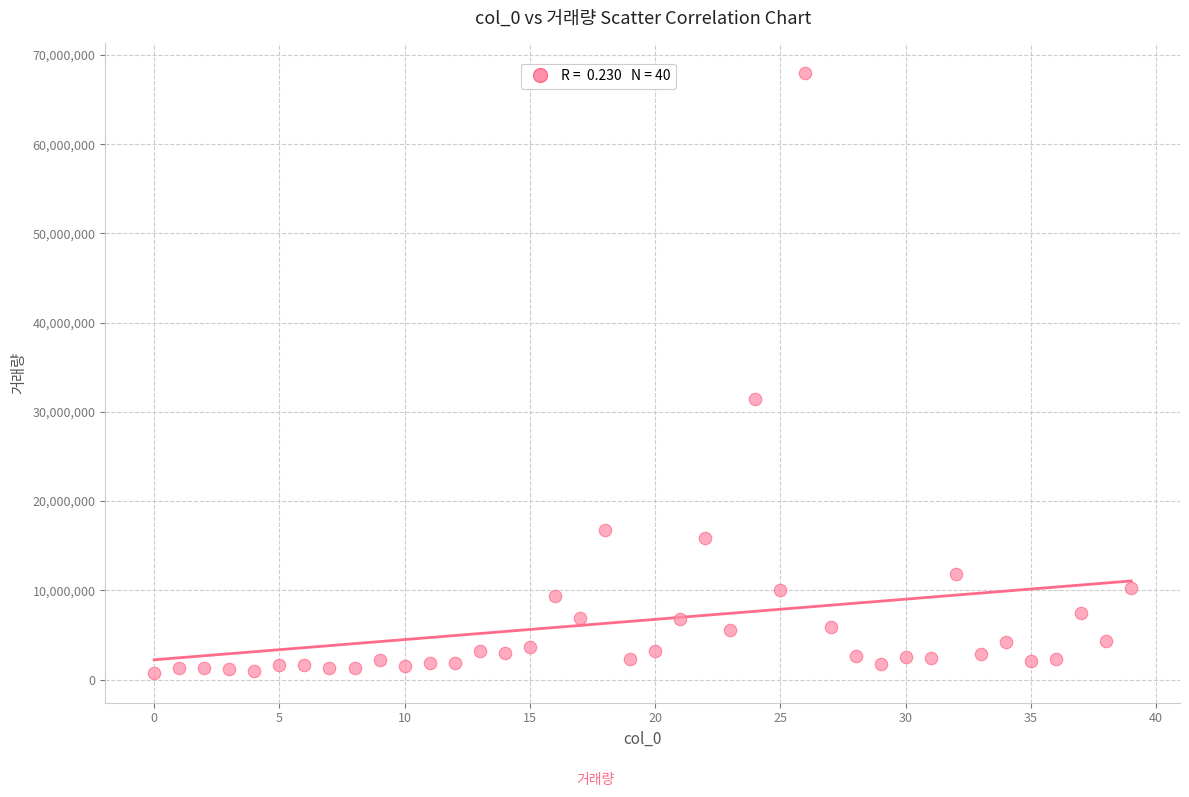

What Y value in the scatter plot is closest to 34353114?

31415853